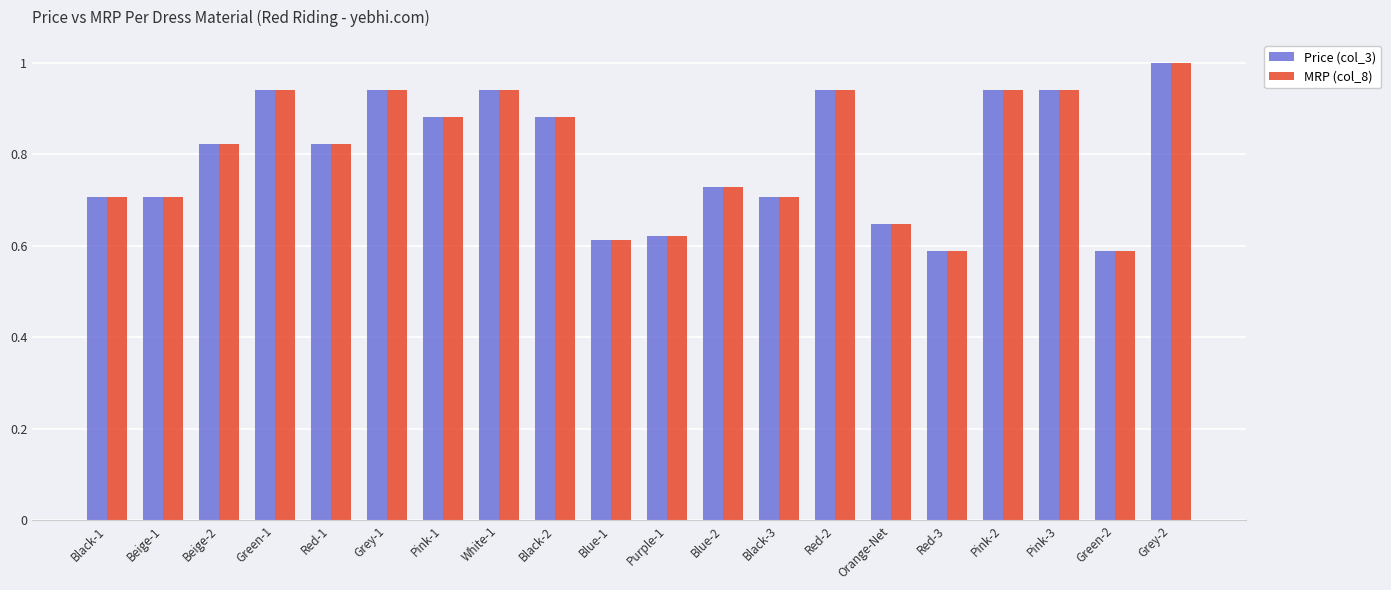

What is the sum of the MRP (col_8) values at Pink-3 and Black-1?

1.6